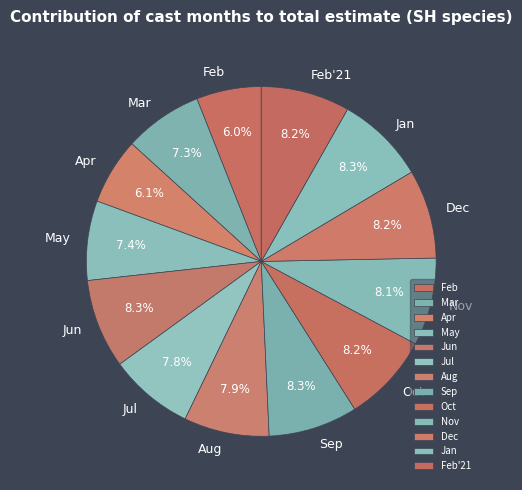

Does May represent more than half of the total?

No